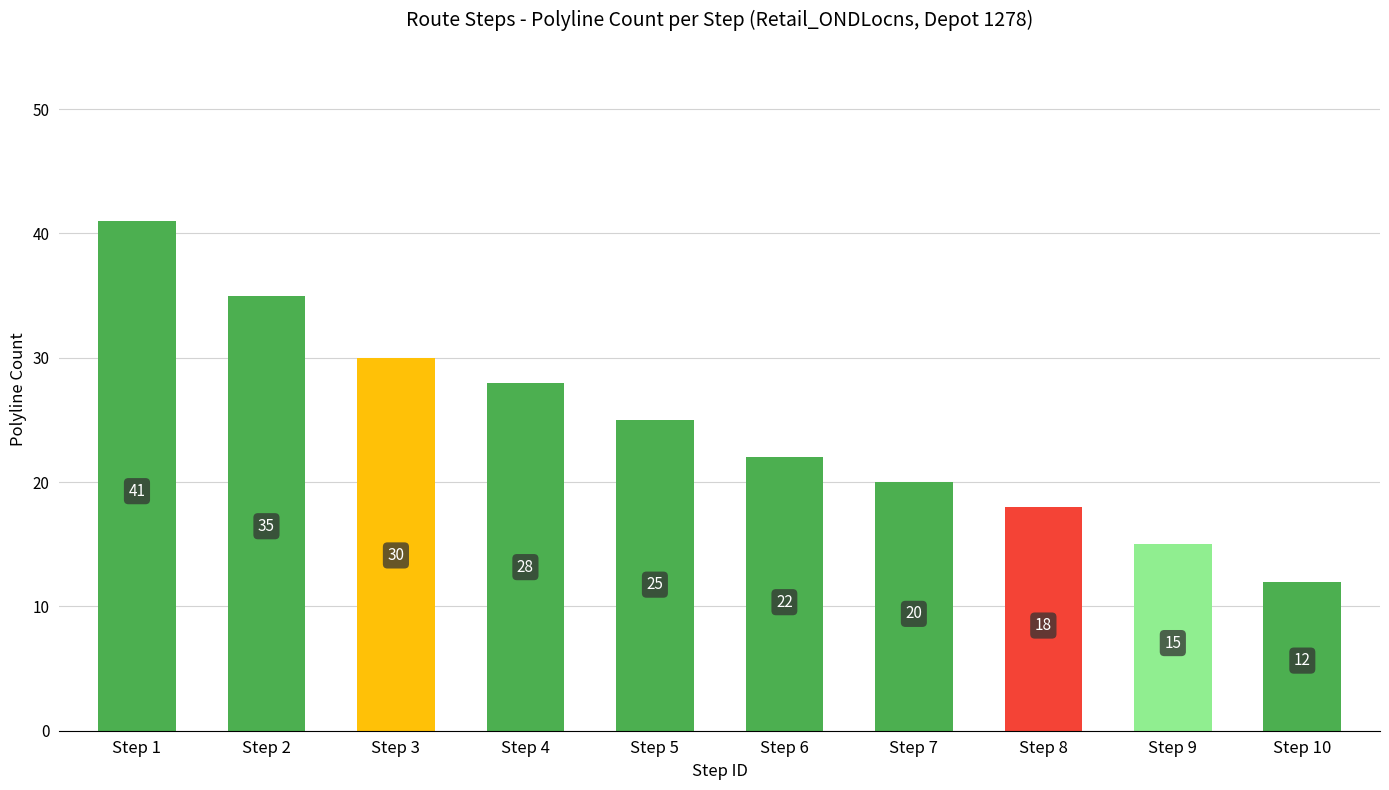

How many bars are there in total?

10